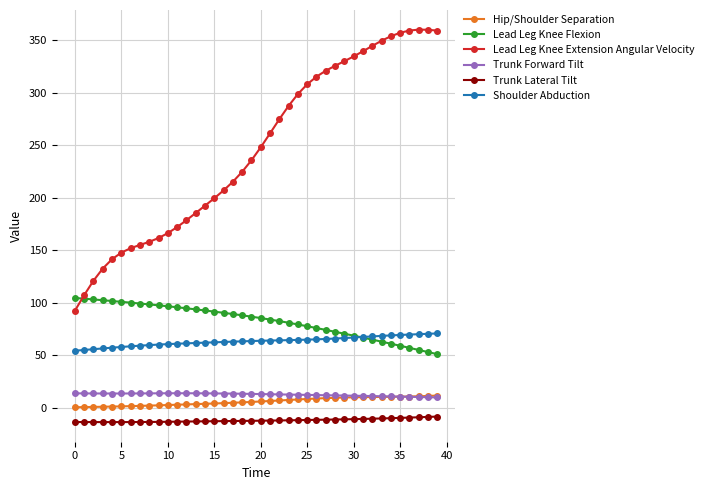

True or false: Shoulder Abduction and Trunk Lateral Tilt cross at least once.

False